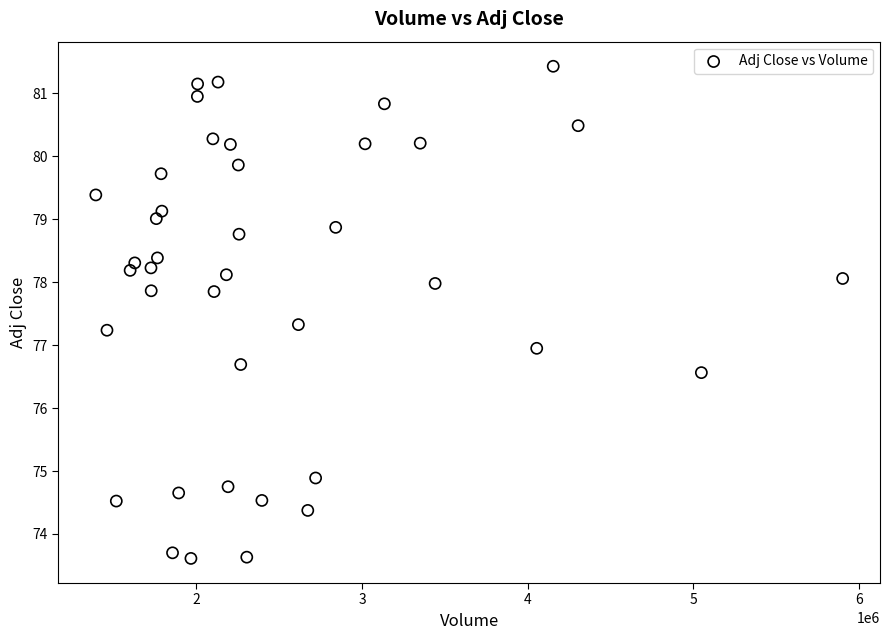

What is the range of X values (max minus min)?

4508400.0